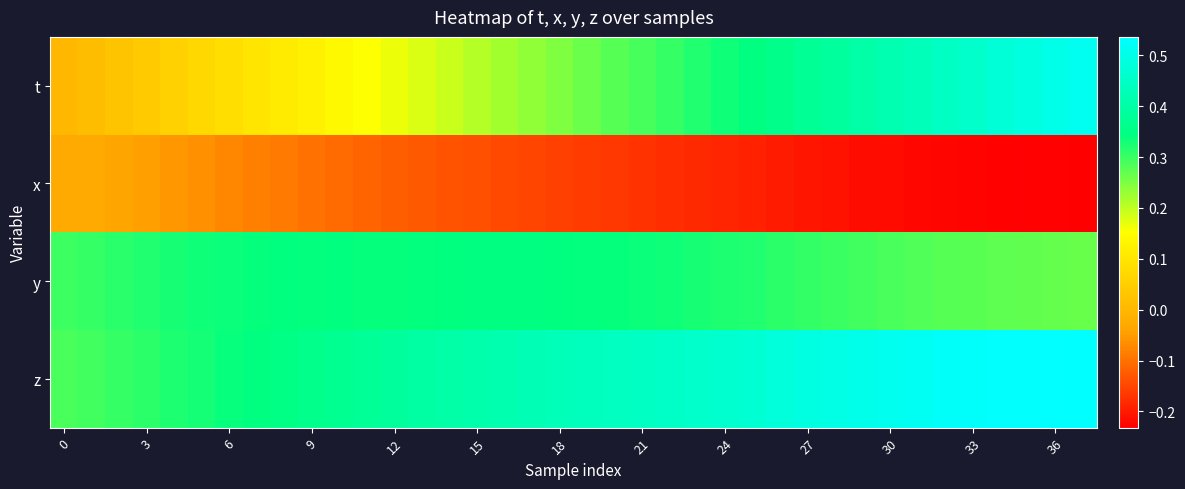

Which category has the highest value across all series?

37